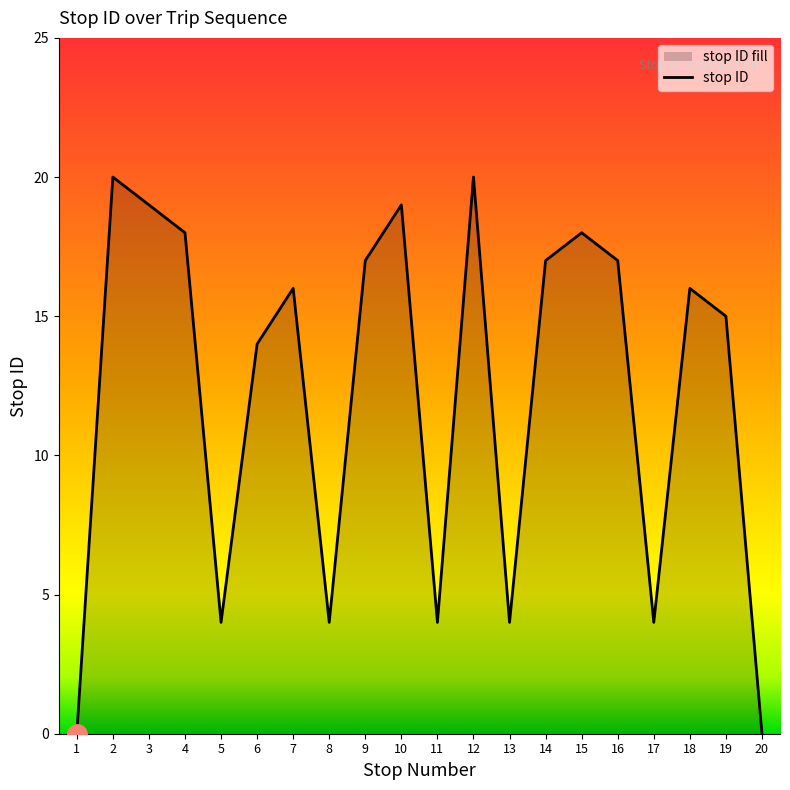

What is the value of the 9th point from the left?

17